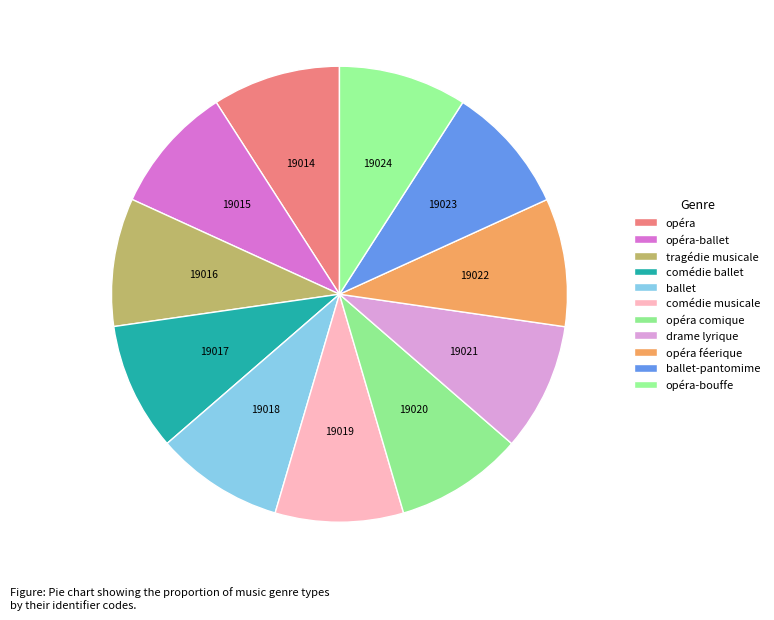

Is it true that drame lyrique is 1% of the pie?

False